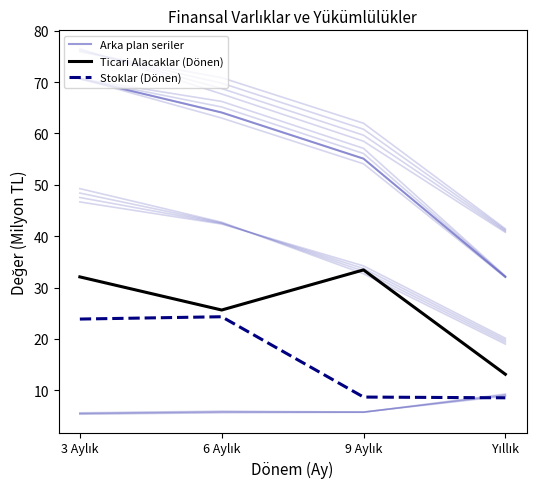

Count the number of data series in this chart.

3